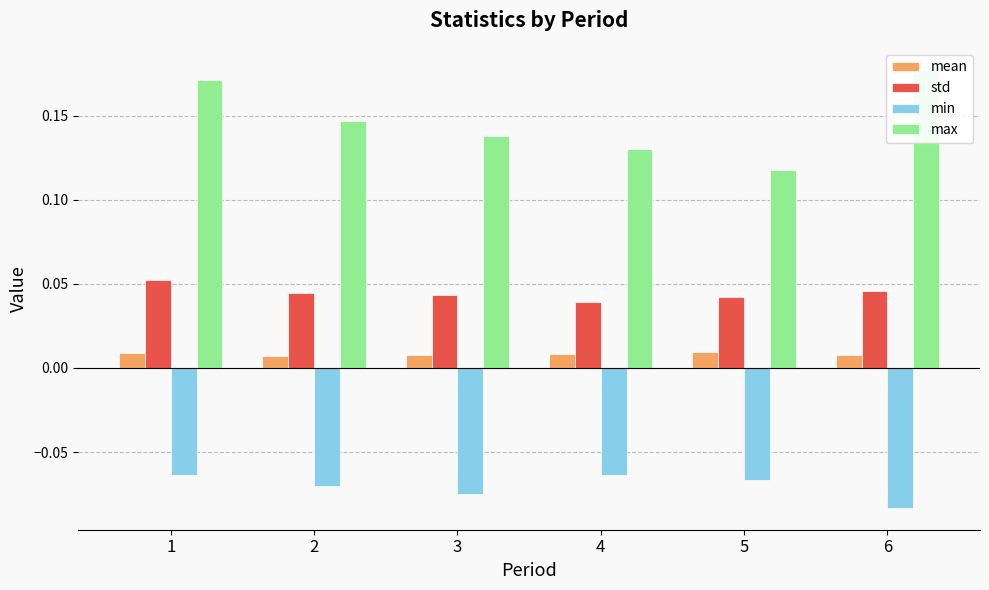

What is the highest value of the std series?

0.1